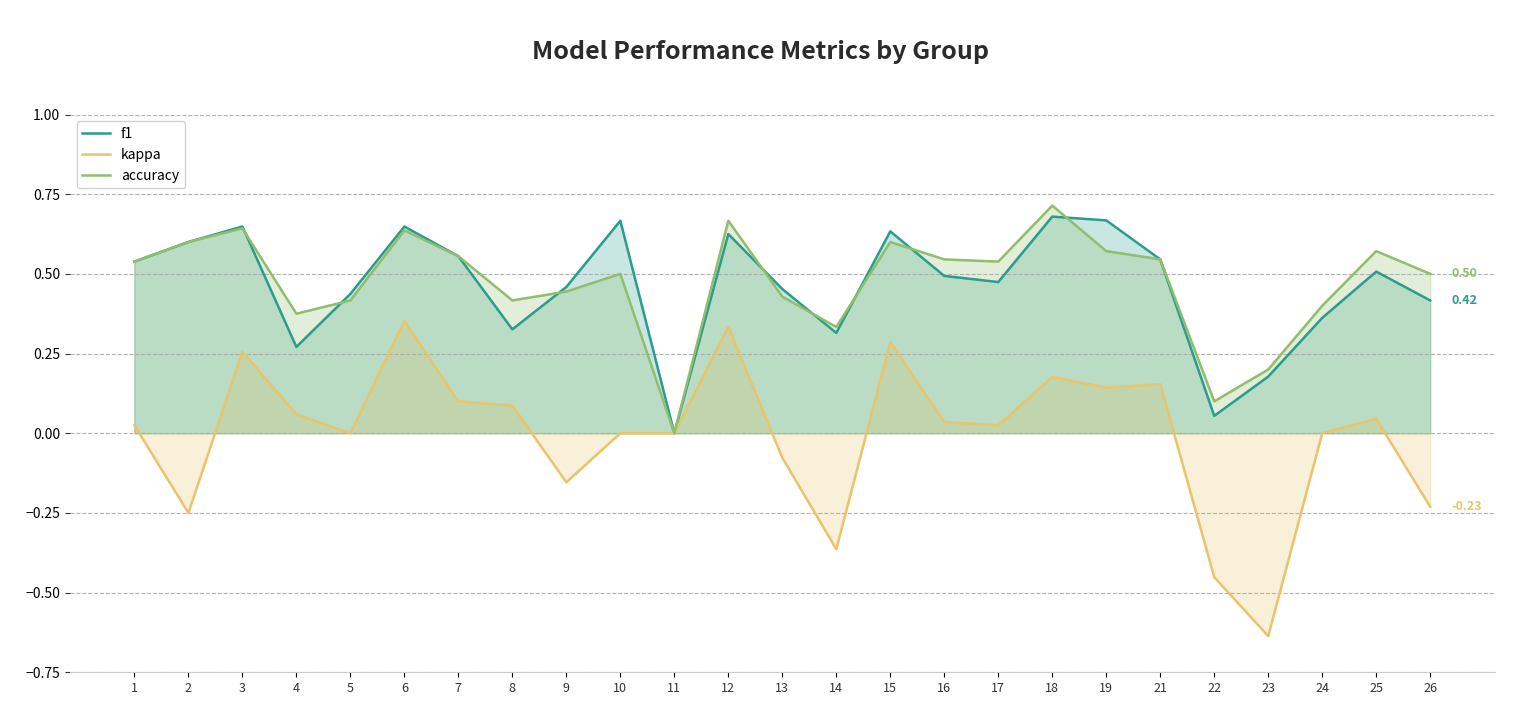

At 4, list the series in order from smallest to largest.

kappa, f1, accuracy